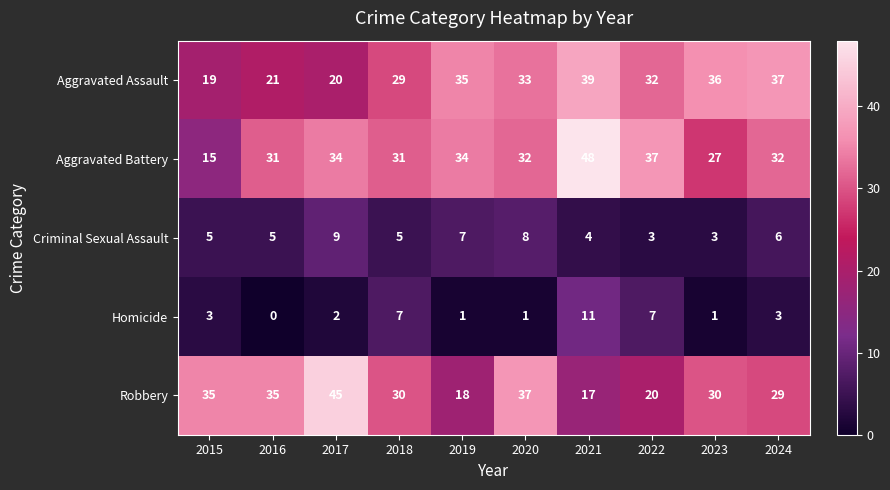

Which series has the widest spread of values?

Aggravated Battery